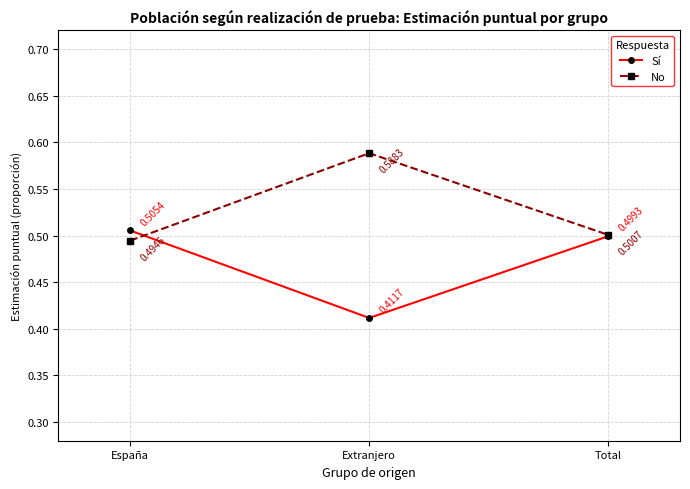

Is this an area chart (filled region under the line)?

No